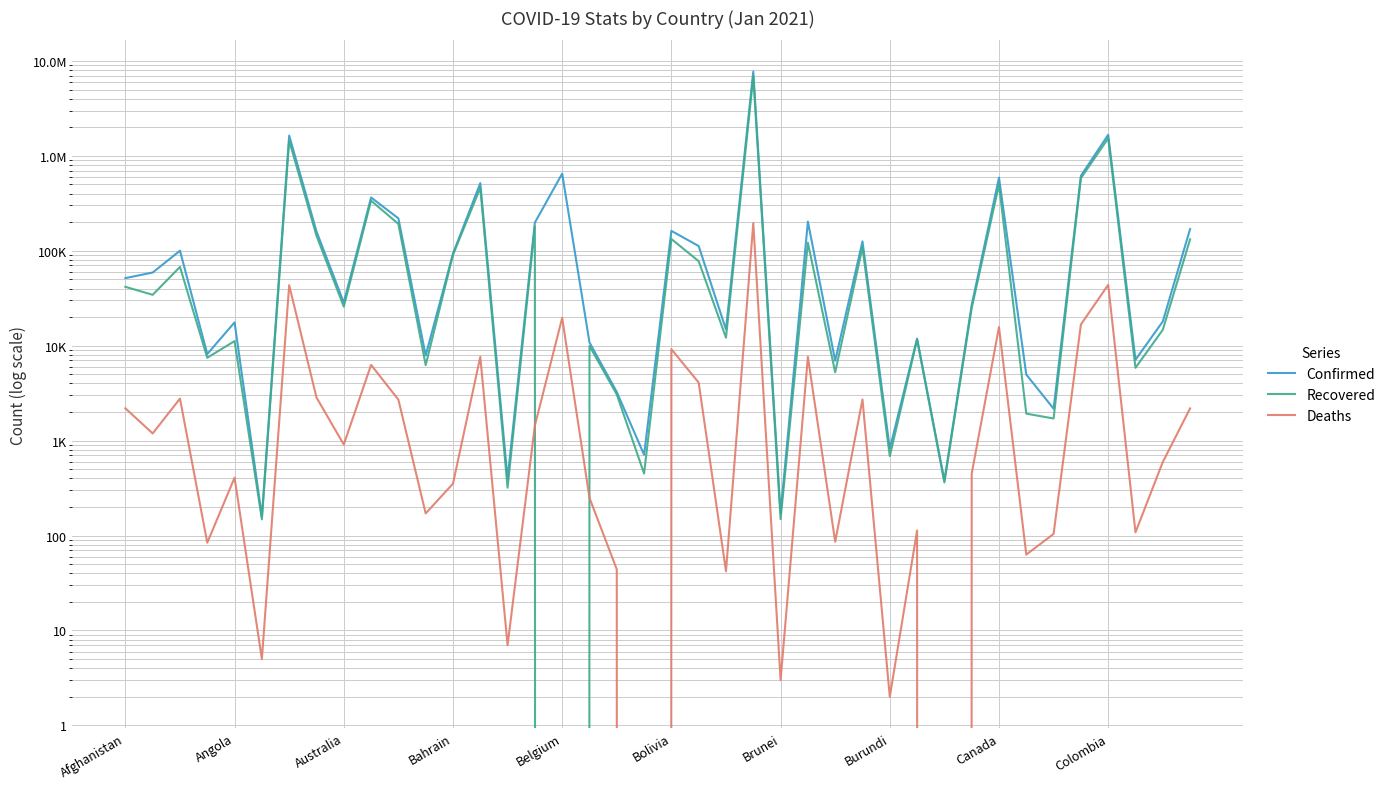

What is the sum of the Deaths values at Afghanistan and 38?

2786